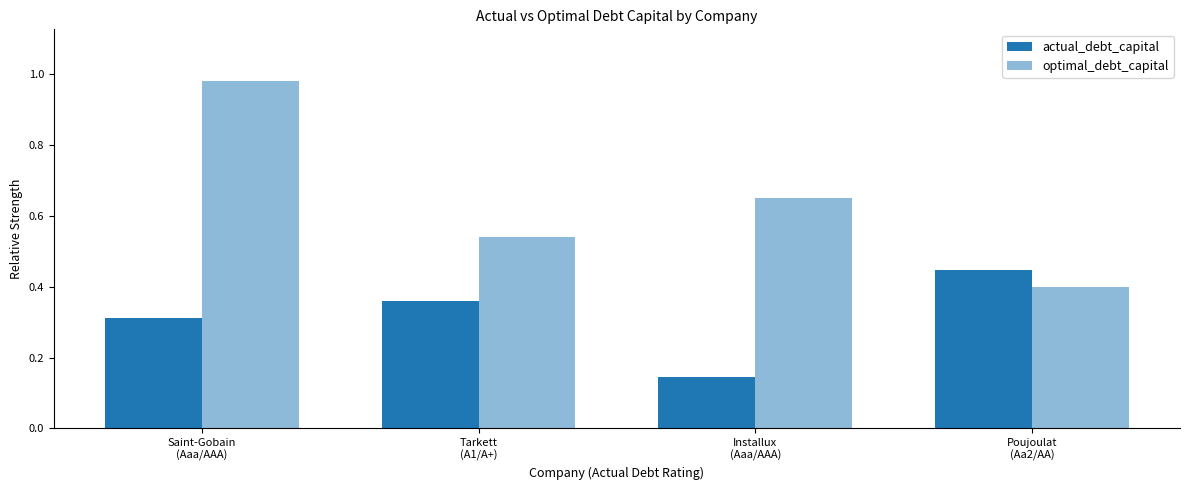

Reading left to right, transcribe all the data shown in this chart.

actual_debt_capital: 0.3	0.4	0.1	0.4
optimal_debt_capital: 1.0	0.5	0.7	0.4